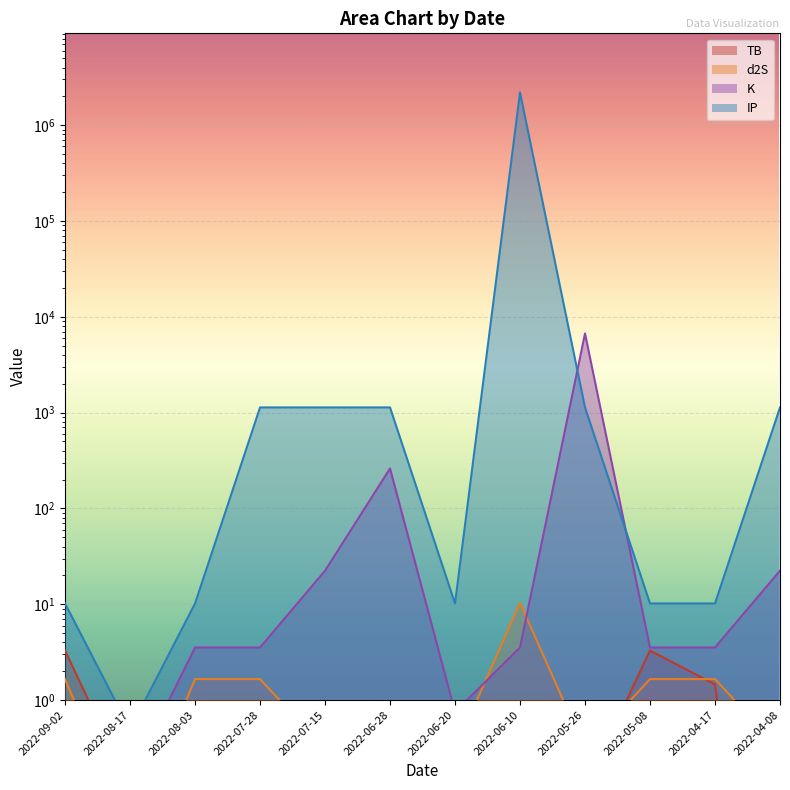

At which label does IP first exceed 1133?

2022-07-28